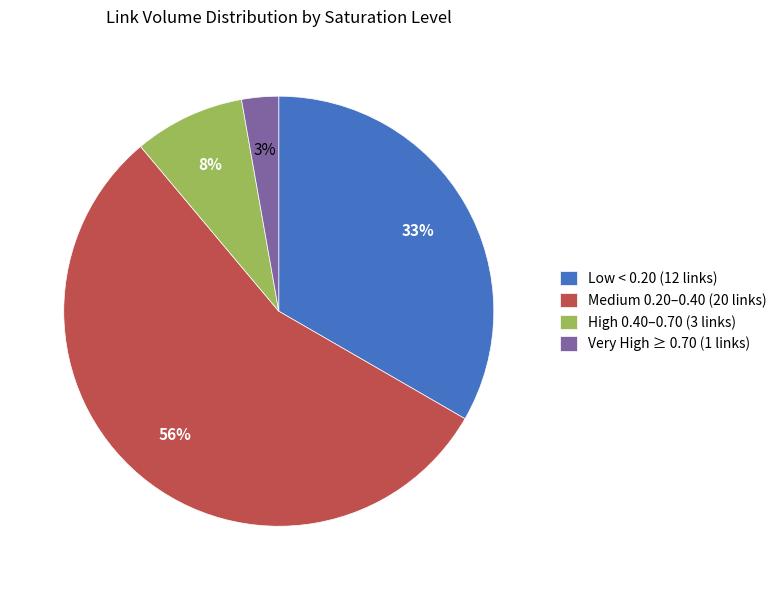

Which category accounts for the majority?

Medium 0.20–0.40 (20 links)